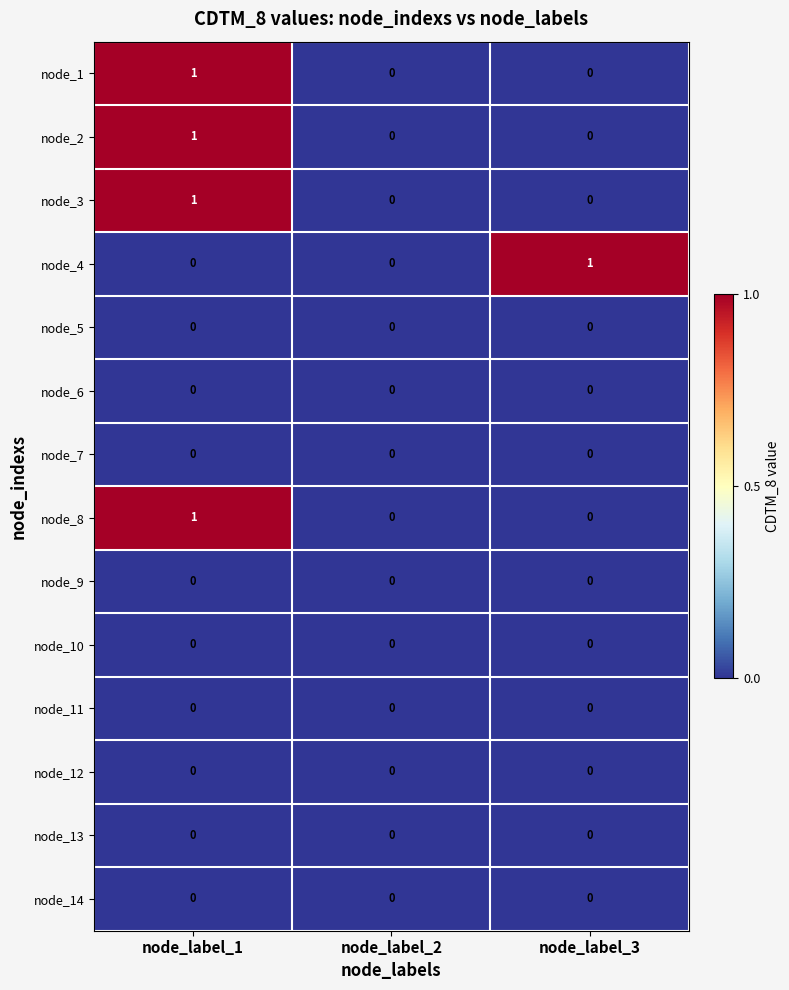

The node_6 series shows 0 at node_label_2. True or false?

True